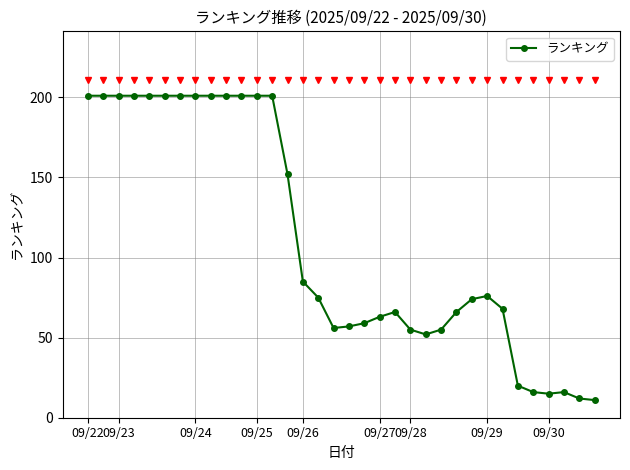

True or false: the data has more than 0 interior local peaks.

True